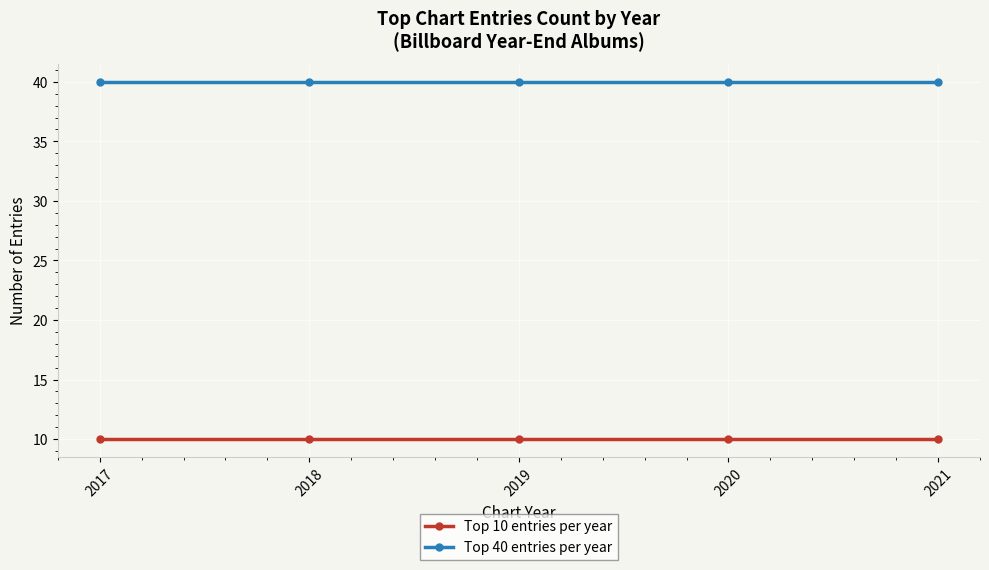

What is the sum of all Top 10 entries per year values?

50